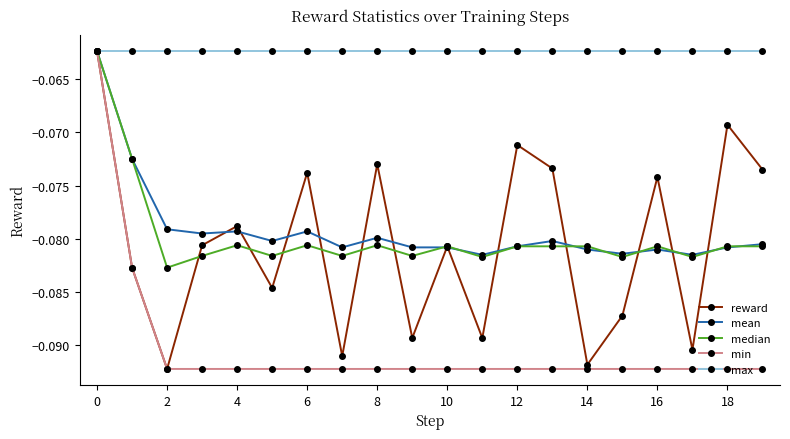

True or false: mean has more than 1 interior local peaks.

True